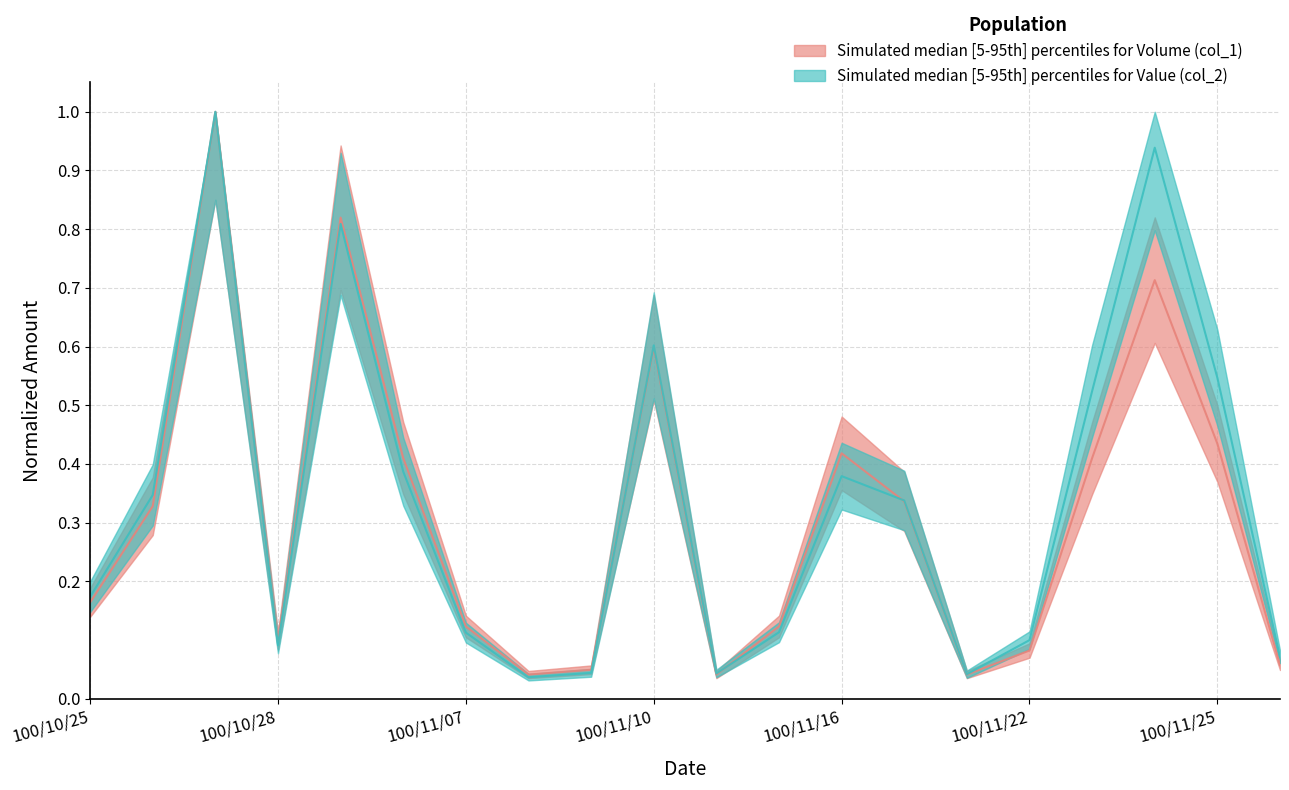

Reading right to left, extract all data points from this chart.

Volume (col_1): 0.1	0.4	0.7	0.4	0.1	0.0	0.3	0.4	0.1	0.0	0.6	0.0	0.0	0.1	0.4	0.8	0.1	1.0	0.3	0.2
Value (col_2): 0.1	0.5	0.9	0.5	0.1	0.0	0.3	0.4	0.1	0.0	0.6	0.0	0.0	0.1	0.4	0.8	0.1	1.0	0.3	0.2